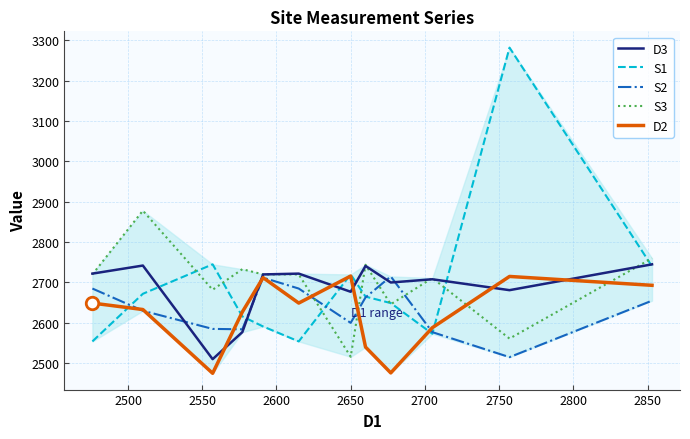

Does the chart have visible grid lines?

Yes